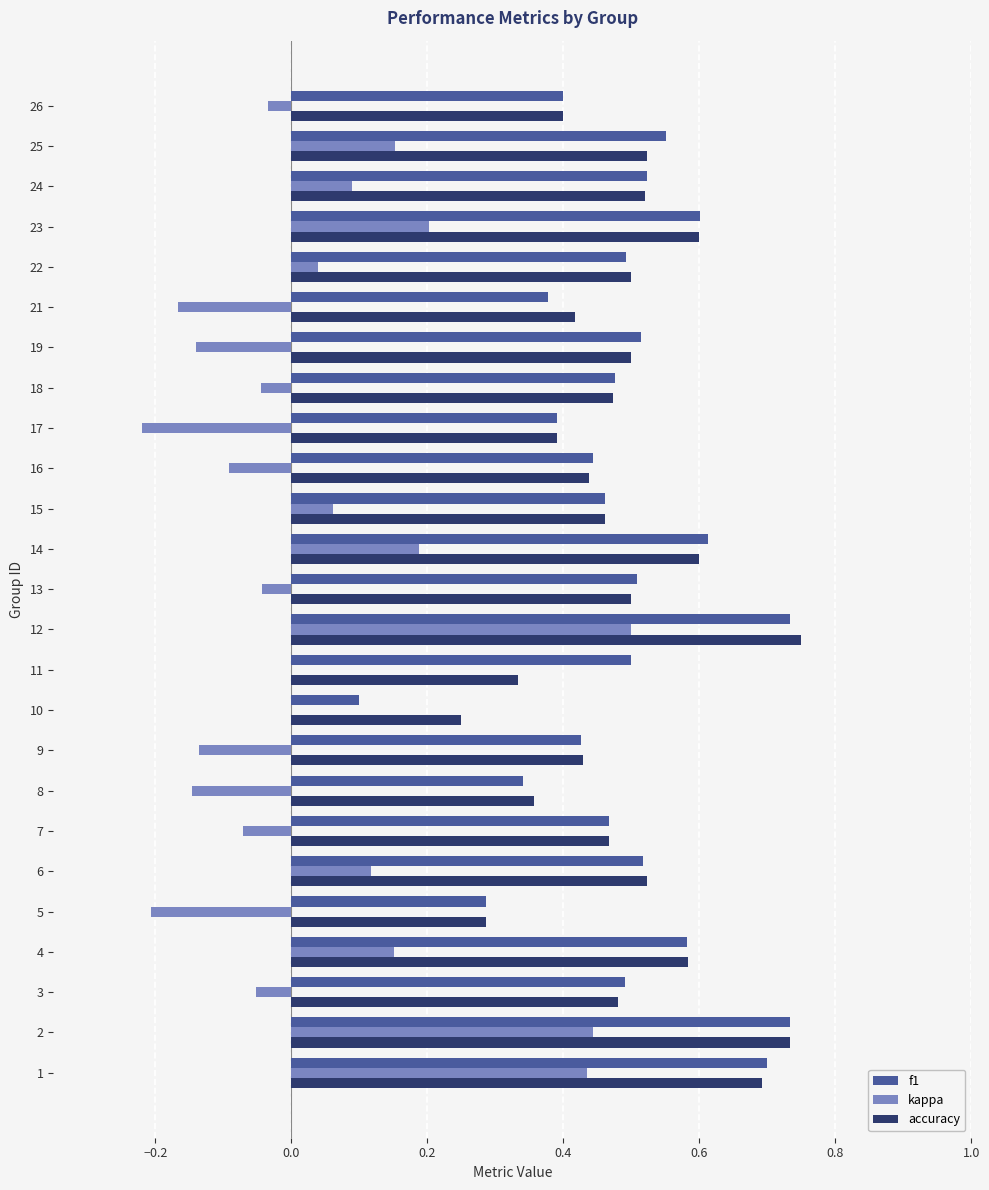

Is the value of accuracy at 21 greater than the value of kappa at 23?

Yes